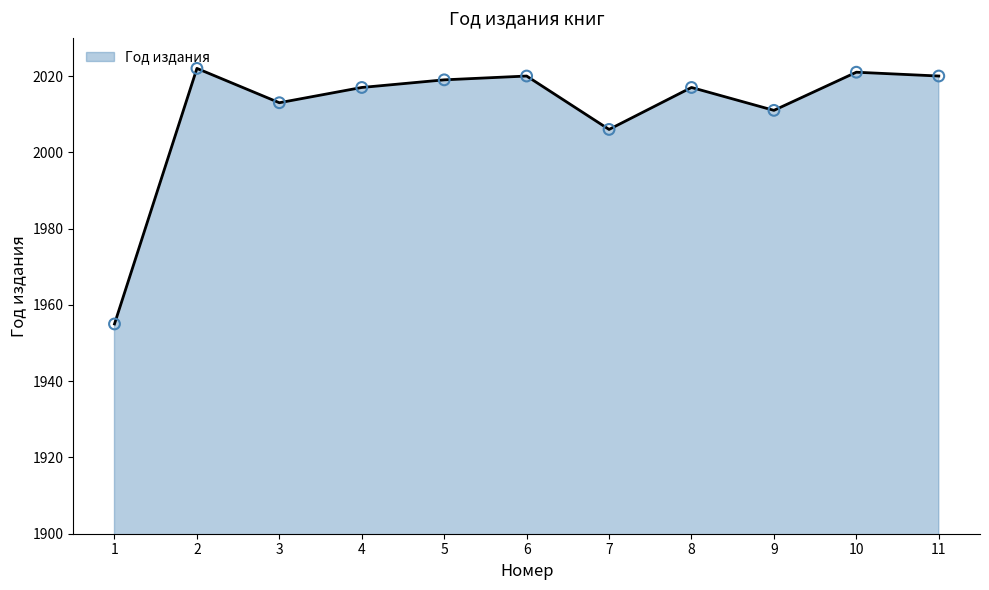

Approximately how many times larger is the value at 1 compared to 5?

1.0